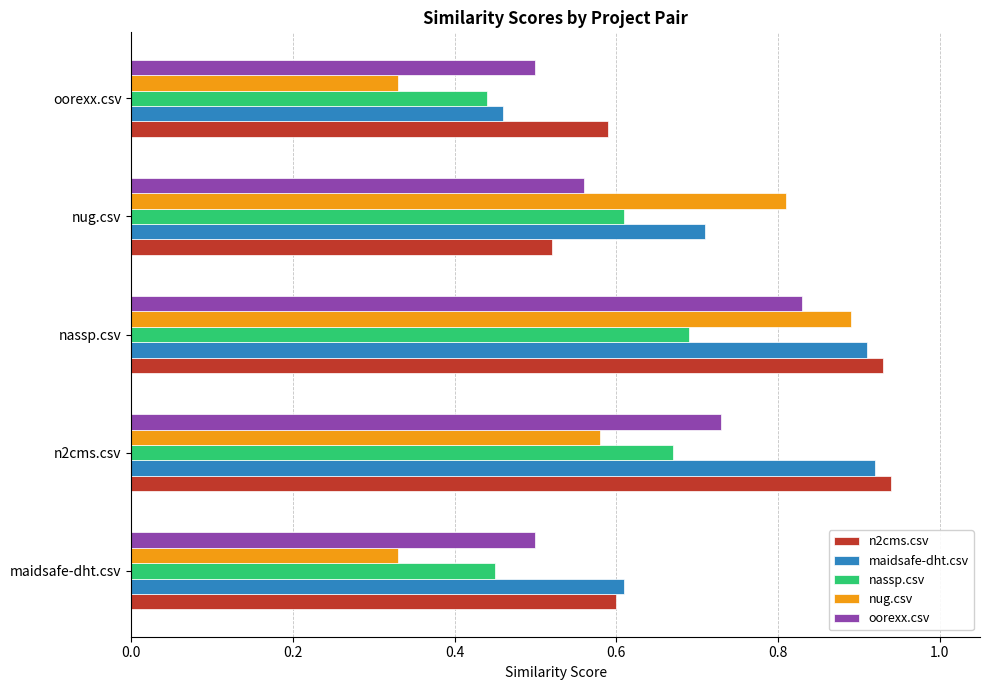

How many series are shown in this chart?

5